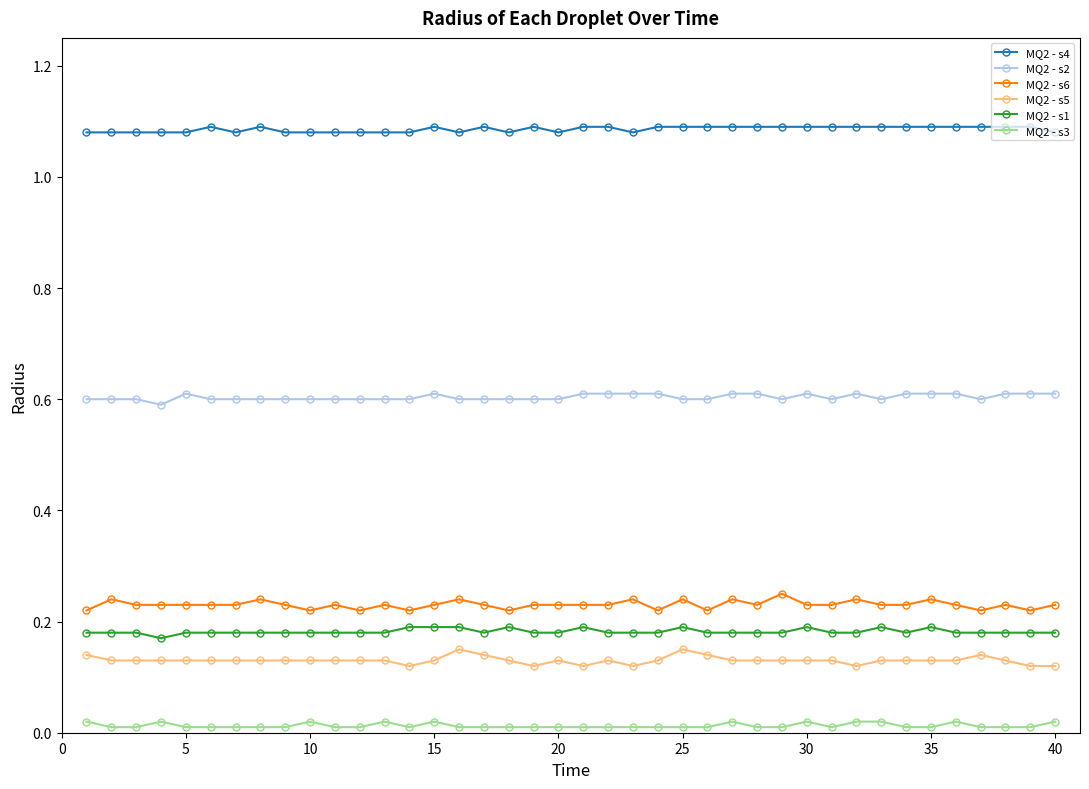

What is the sum of all MQ2 - s3 values?

0.5